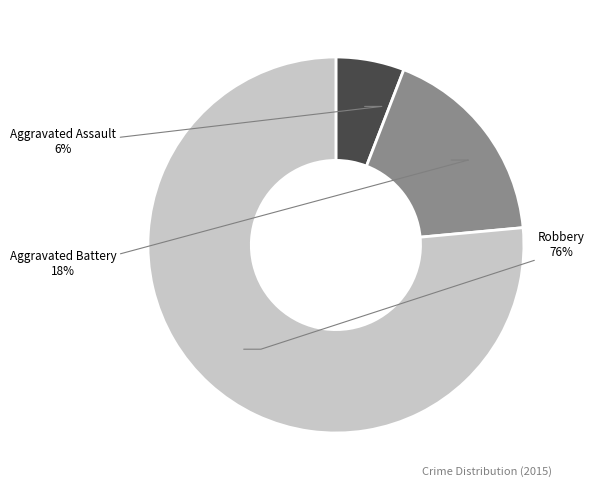

To the nearest percent, what is the average slice percentage?

33%